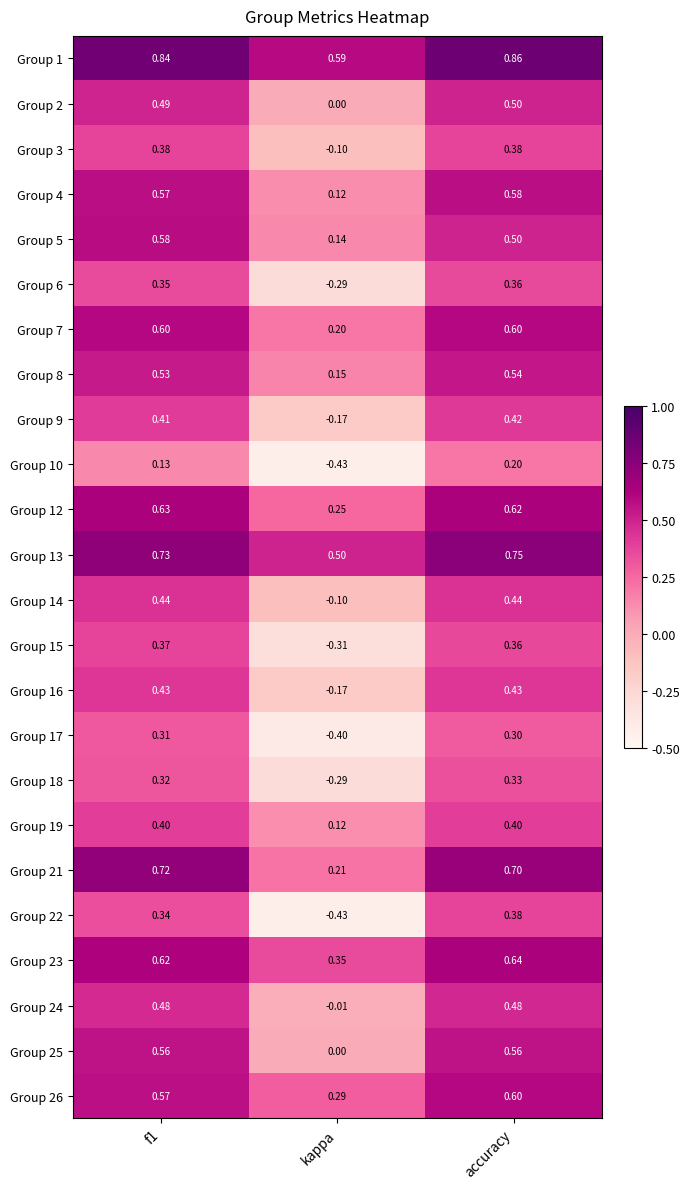

At which category does the chart reach its peak across all series?

accuracy